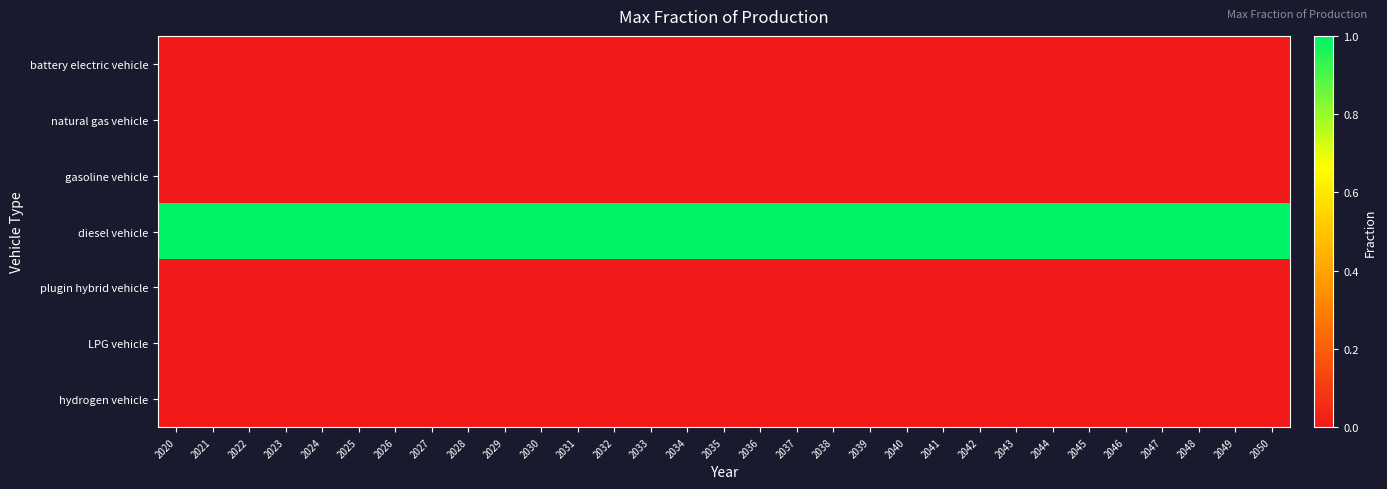

How many distinct data groups are displayed?

7